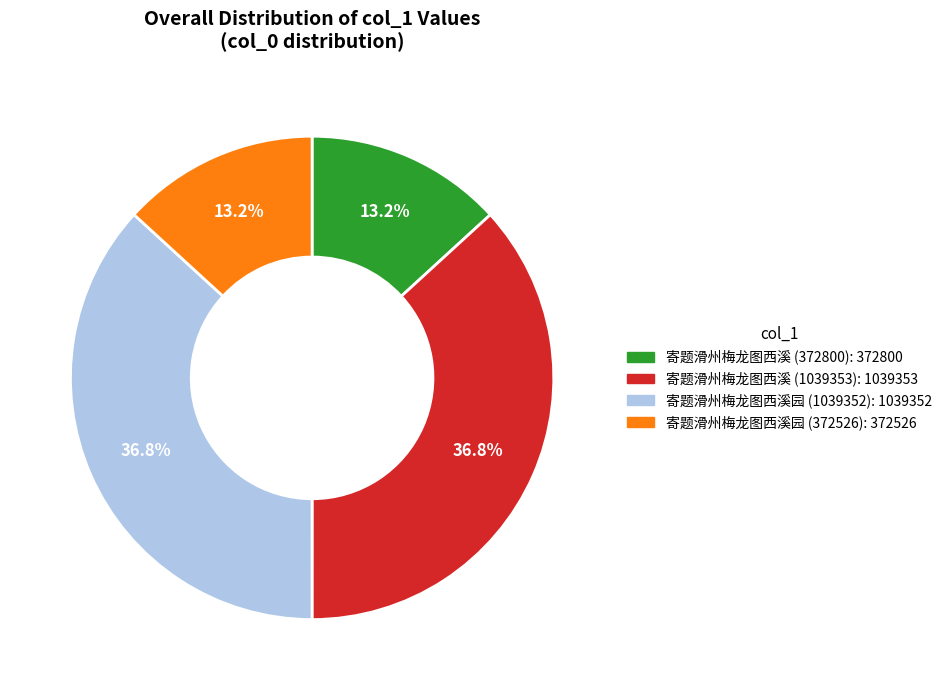

Which has a higher value, 寄题滑州梅龙图西溪园 (372526) or 寄题滑州梅龙图西溪 (1039353)?

寄题滑州梅龙图西溪 (1039353)